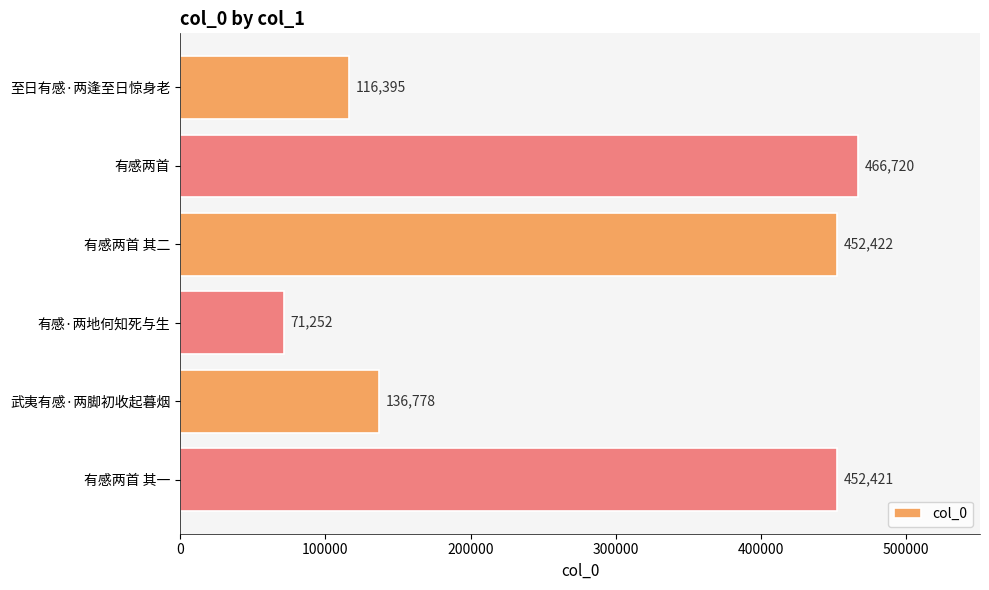

Where is the data nearest to the value 268986?

武夷有感·两脚初收起暮烟